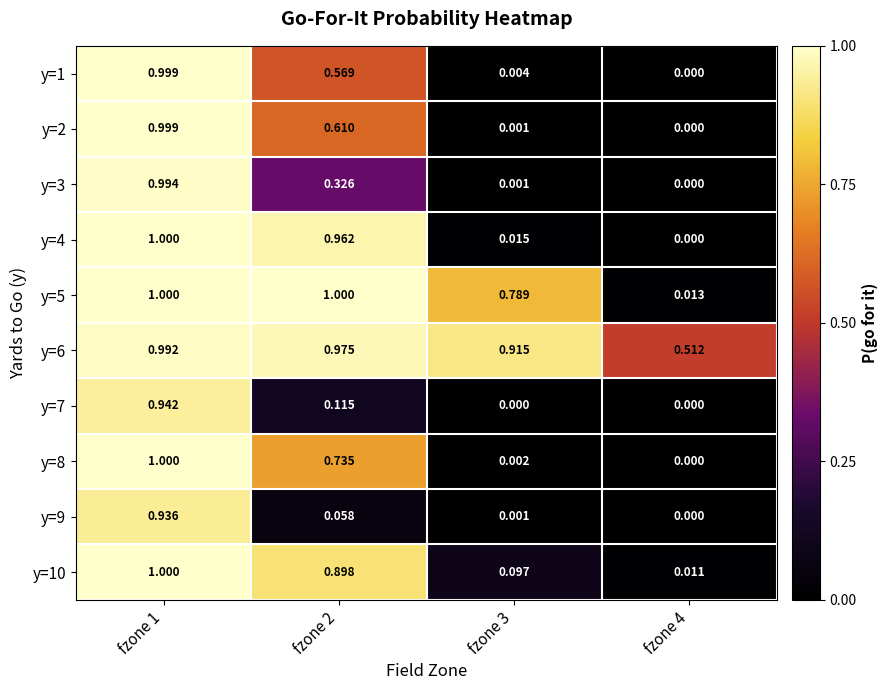

Is the value of y=10 at fzone 4 greater than the value of y=7 at fzone 4?

Yes